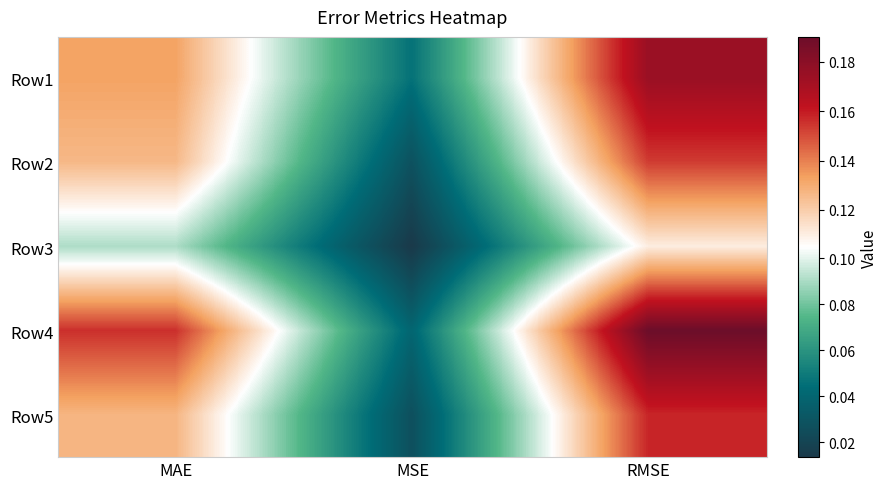

At which category does the chart reach its peak across all series?

RMSE